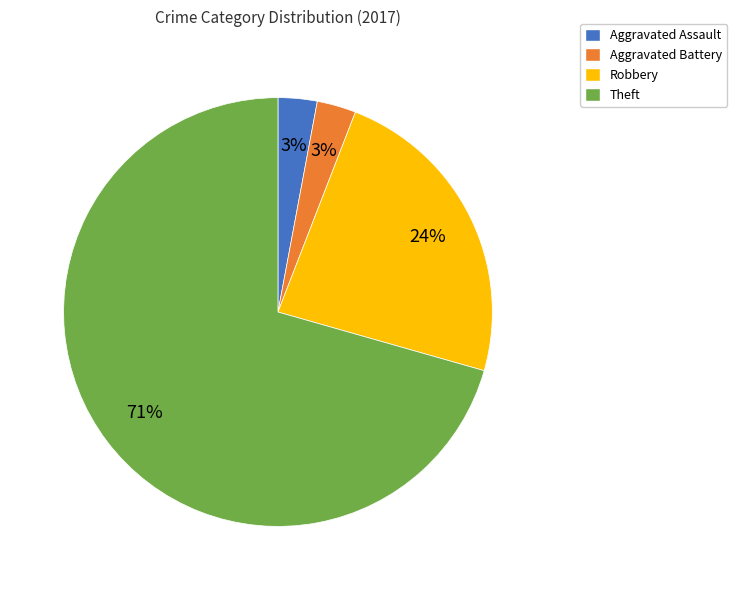

True or false: Aggravated Battery accounts for 3% of the total.

True